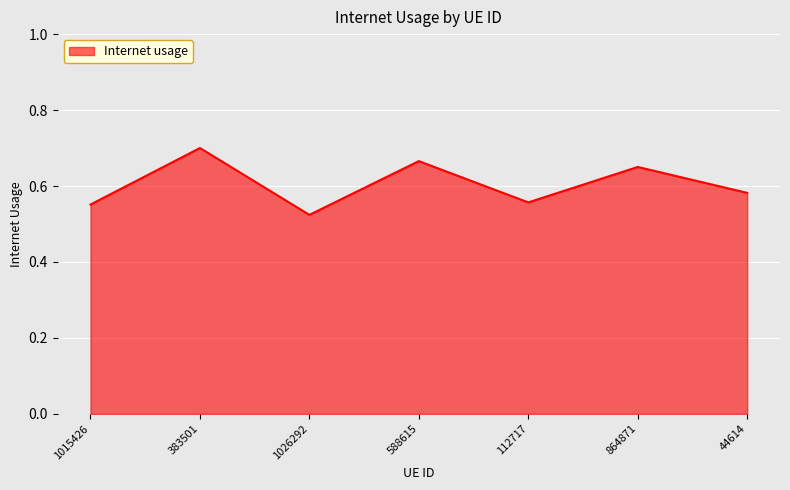

How many values are between 0 and 1?

7